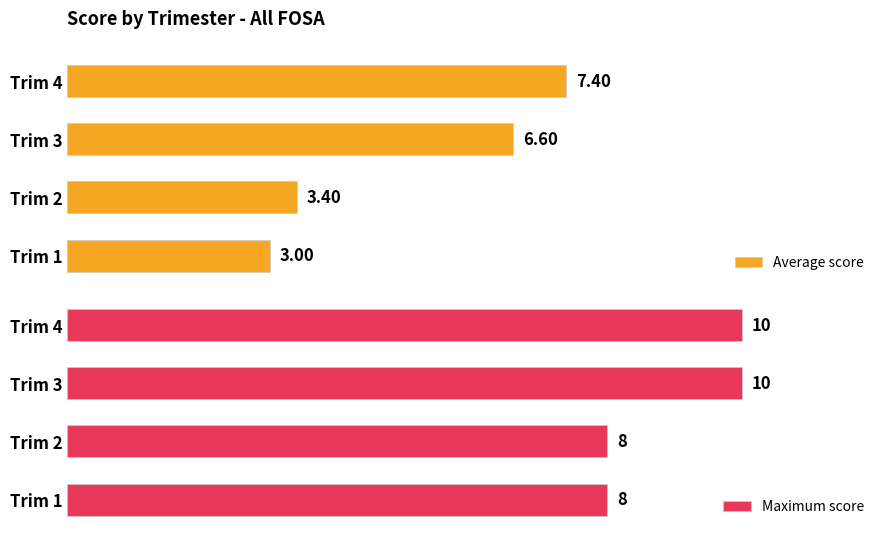

List the labels in order of Average score value, largest first.

Trim 4, Trim 3, Trim 2, Trim 1